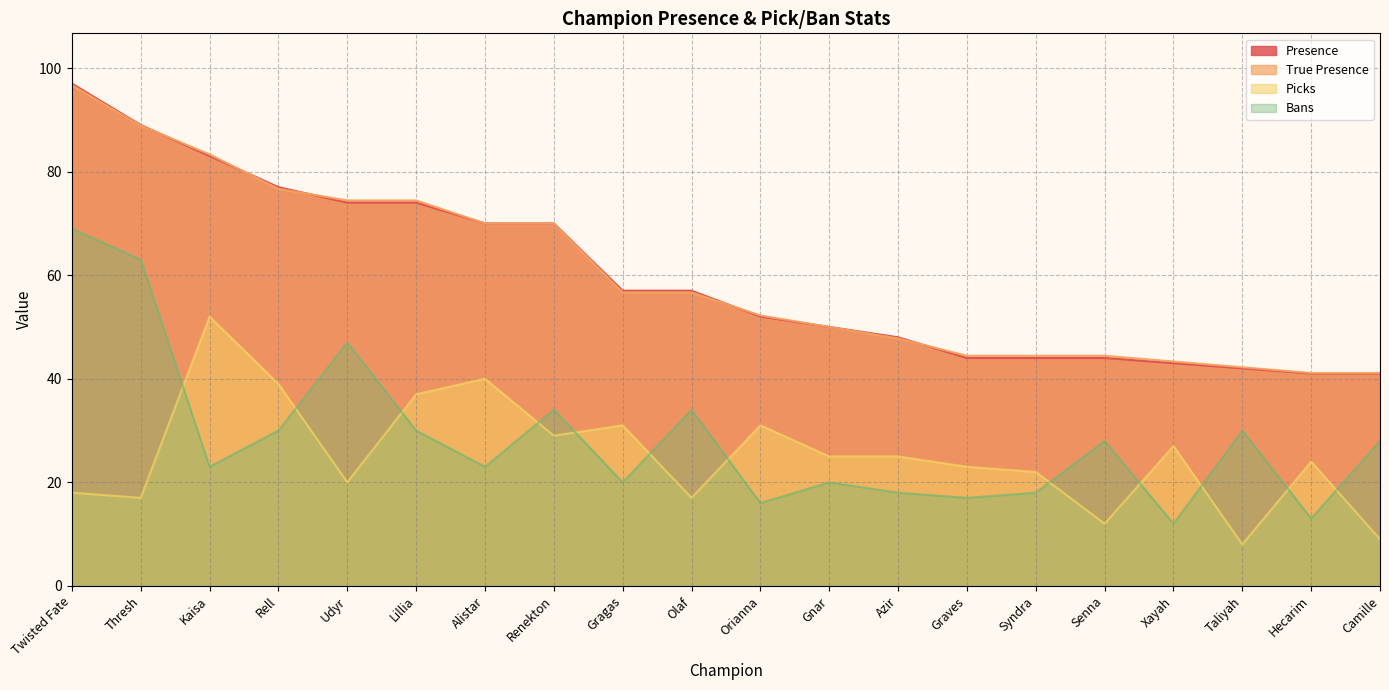

Where is True Presence nearest to the value 68?

Alistar